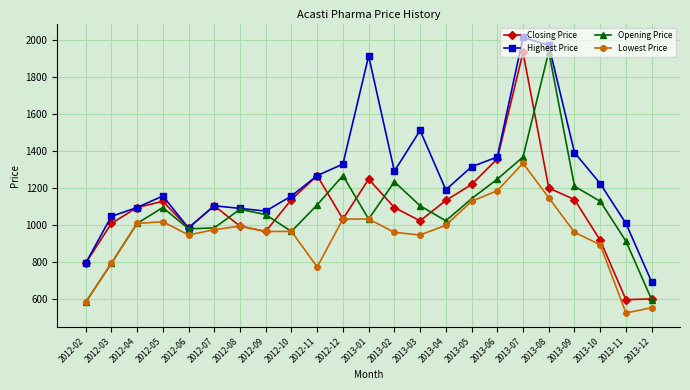

Is the value of Opening Price at 2013-07 greater than the value of Highest Price at 2012-12?

Yes